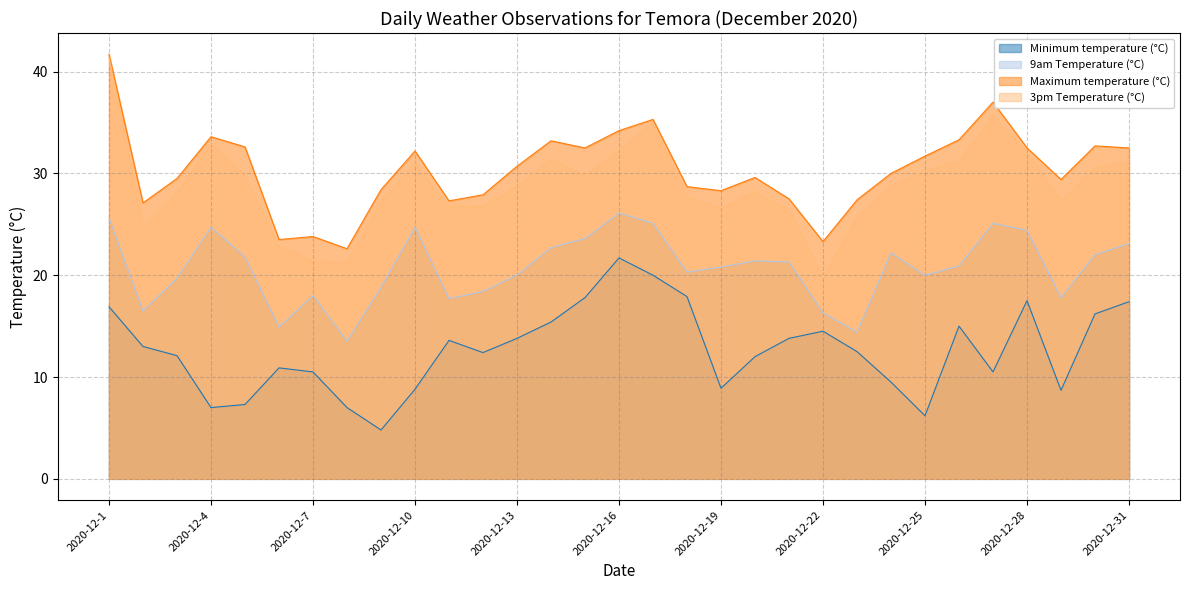

What is the value of the 9am Temperature (°C) point at the 18th from the left?

20.3